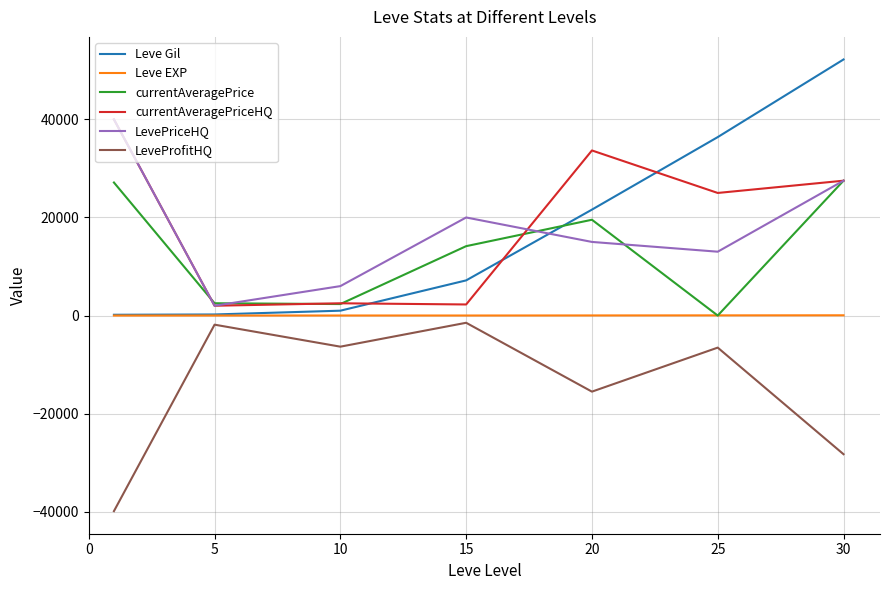

What is the minimum value shown in the chart?

-39887